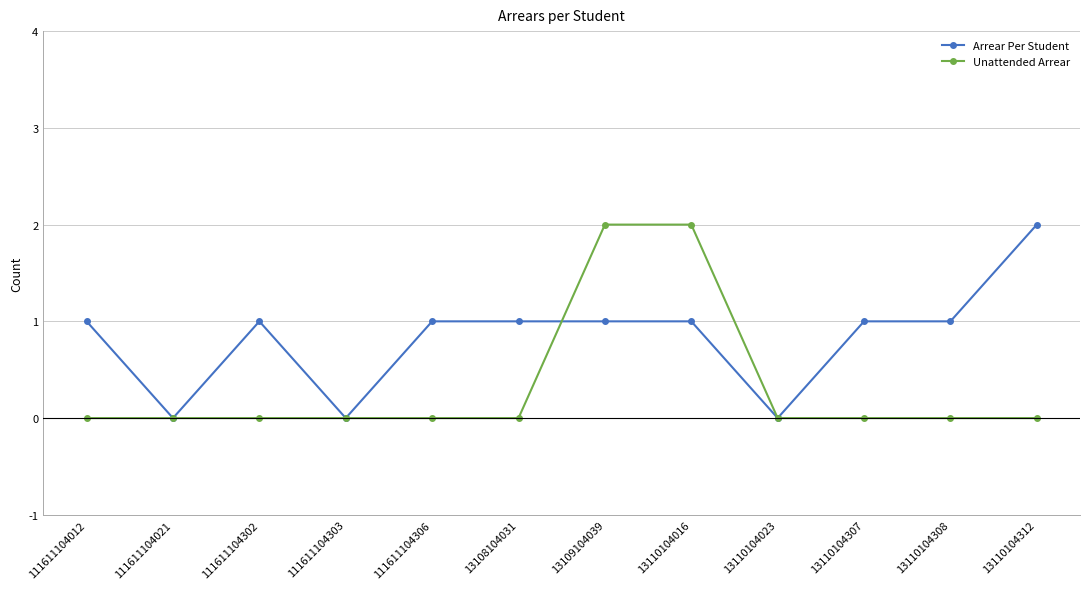

List the series in order of their overall mean, lowest first.

Unattended Arrear, Arrear Per Student